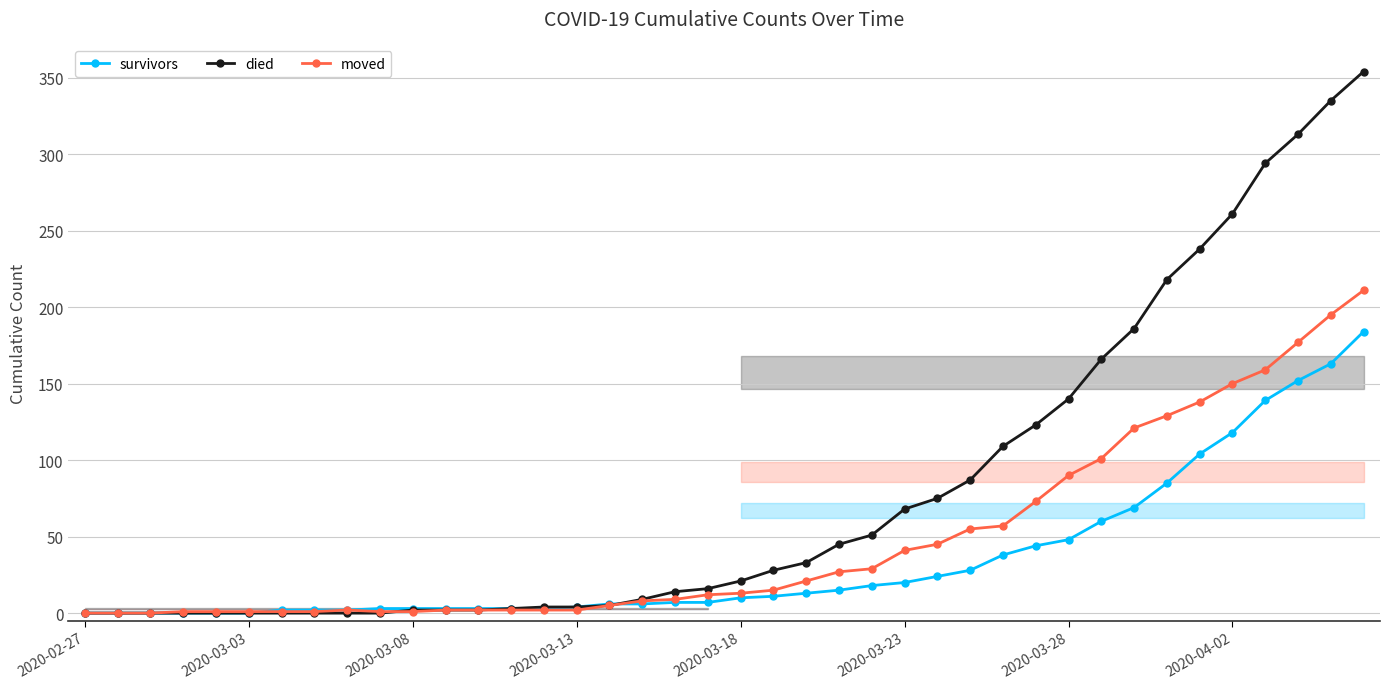

Is it true that died equals 217 at 2020-03-28?

False